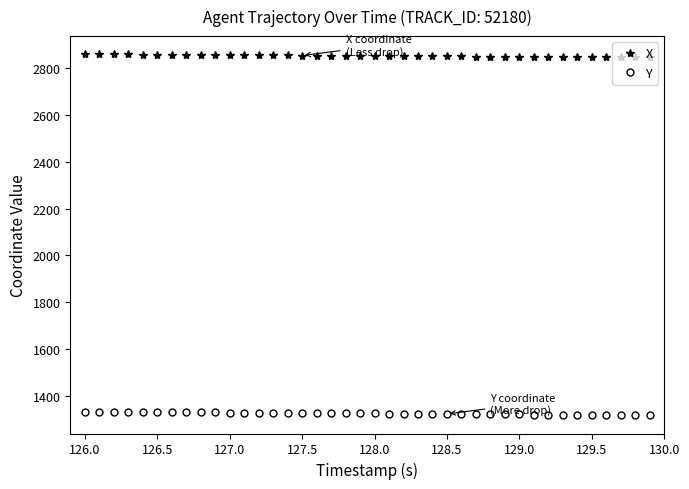

True or false: X and Y intersect in this chart.

False